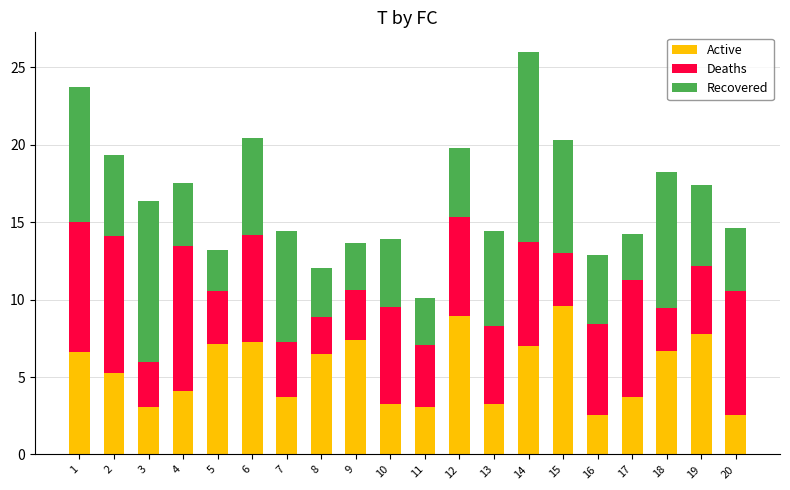

Are the bars grouped side by side (vs. stacked)?

No